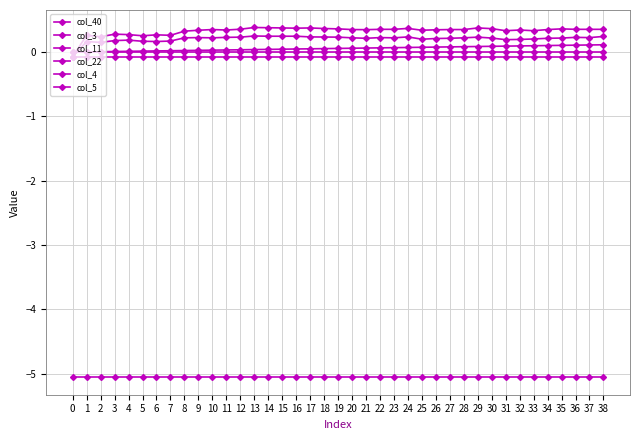

Which label corresponds to the largest value in the chart?

13